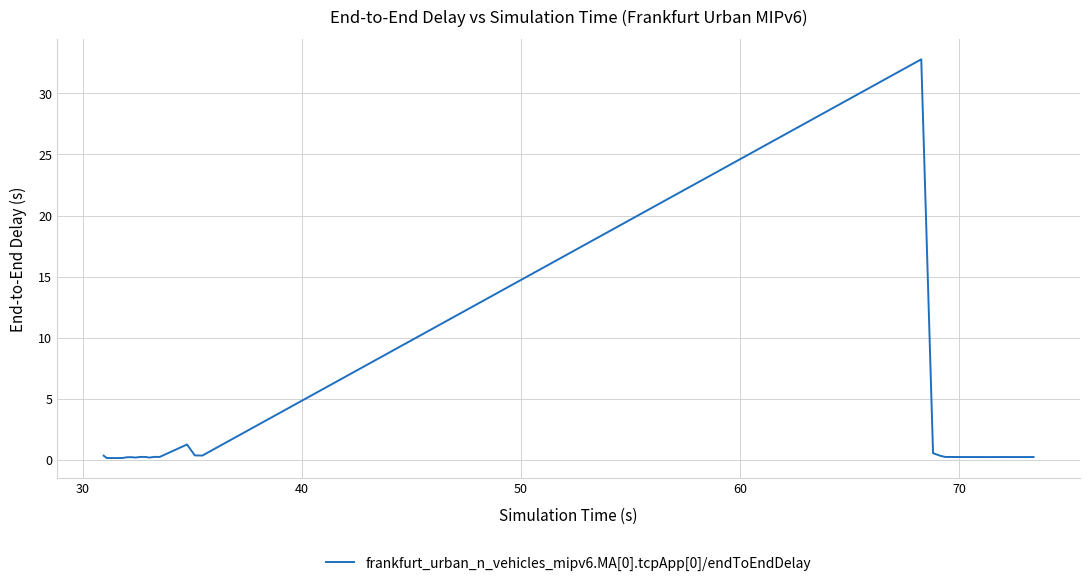

What is the difference between the maximum and minimum values?

32.7